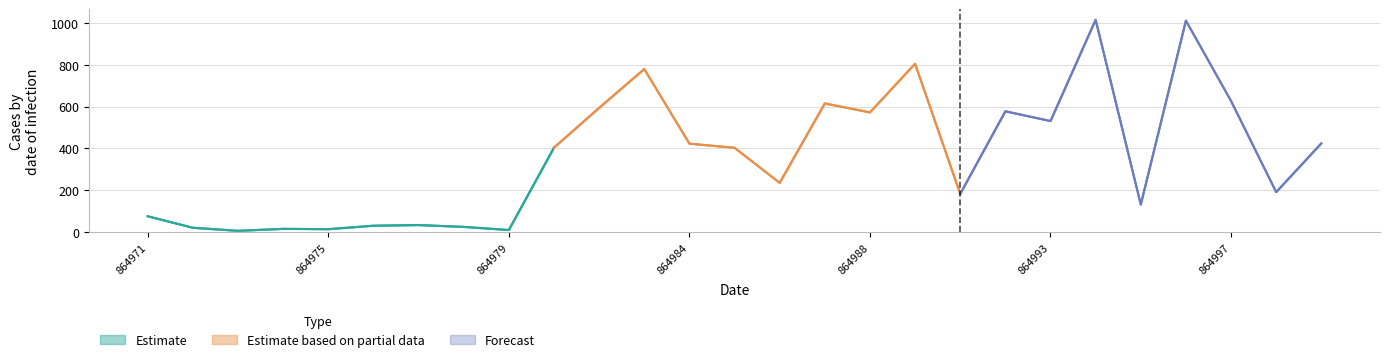

How many data points in AvgBuWo are above 403?

14